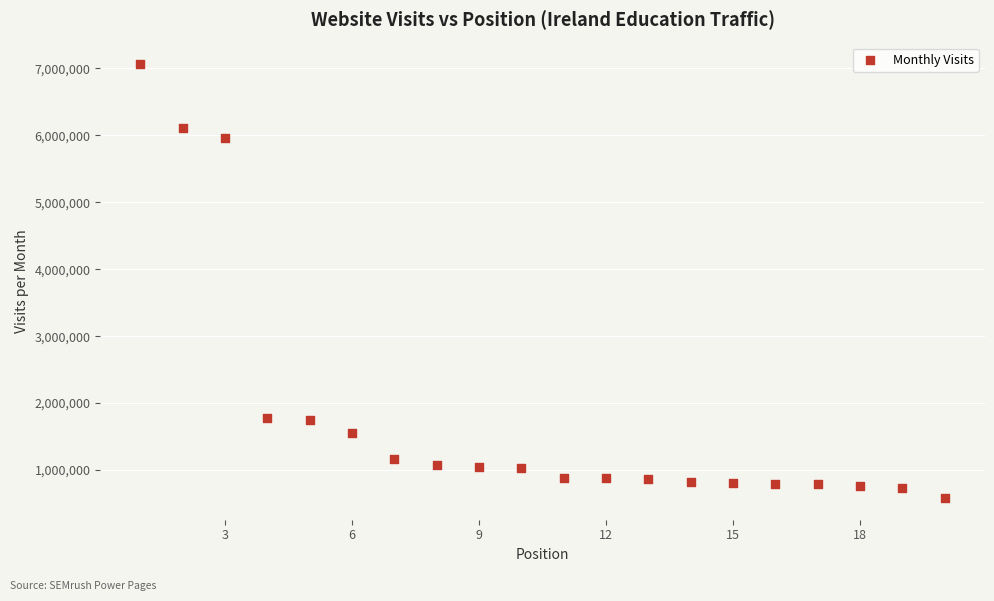

What is the range of X values (max minus min)?

19